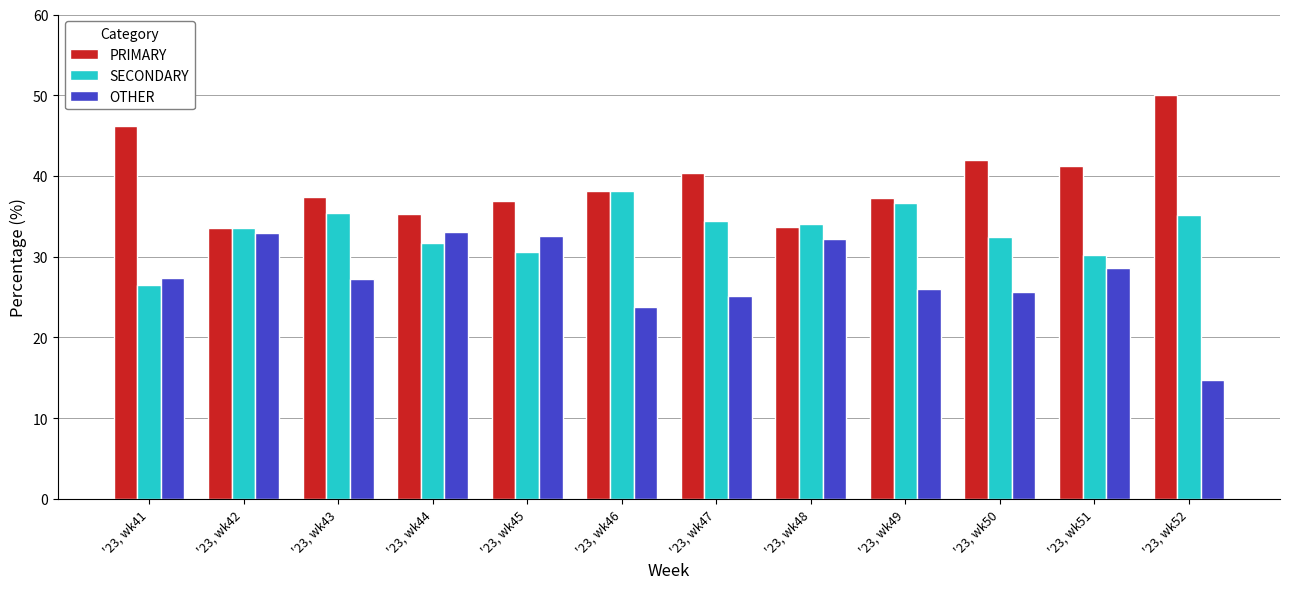

How many categories are shown in the chart?

12